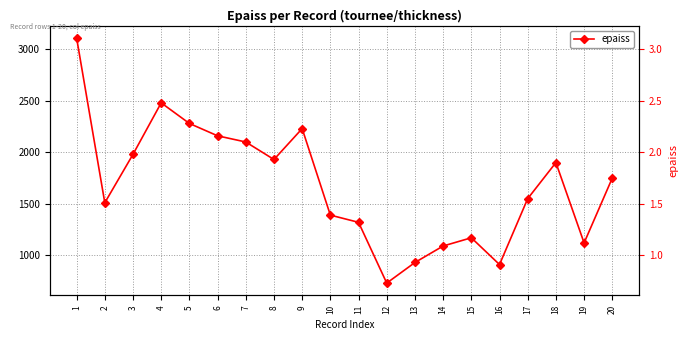

How many values exceed 1750?

9